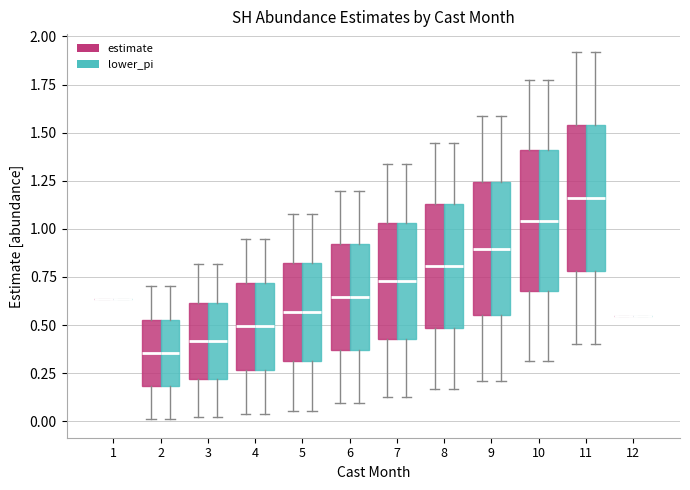

Reading left to right, read every box against the y-axis: the position of its median line, the range the box covers, and the ends of its whiskers. The values are not printed on the chart, so give them approximately, as read against the axis.

1 (estimate): box collapsed to a line at 0.65, whiskers 0.65 to 0.65
1 (lower_pi): box collapsed to a line at 0.65, whiskers 0.65 to 0.65
2 (estimate): median 0.35, box 0.20 to 0.55, whiskers 0.00 to 0.70
2 (lower_pi): median 0.35, box 0.20 to 0.55, whiskers 0.00 to 0.70
3 (estimate): median 0.40, box 0.20 to 0.60, whiskers 0.00 to 0.80
3 (lower_pi): median 0.40, box 0.20 to 0.60, whiskers 0.00 to 0.80
4 (estimate): median 0.50, box 0.25 to 0.70, whiskers 0.05 to 0.95
4 (lower_pi): median 0.50, box 0.25 to 0.70, whiskers 0.05 to 0.95
5 (estimate): median 0.55, box 0.30 to 0.80, whiskers 0.05 to 1.10
5 (lower_pi): median 0.55, box 0.30 to 0.80, whiskers 0.05 to 1.10
6 (estimate): median 0.65, box 0.35 to 0.90, whiskers 0.10 to 1.20
6 (lower_pi): median 0.65, box 0.35 to 0.90, whiskers 0.10 to 1.20
7 (estimate): median 0.75, box 0.45 to 1.05, whiskers 0.15 to 1.35
7 (lower_pi): median 0.75, box 0.45 to 1.05, whiskers 0.15 to 1.35
8 (estimate): median 0.80, box 0.50 to 1.15, whiskers 0.15 to 1.45
8 (lower_pi): median 0.80, box 0.50 to 1.15, whiskers 0.15 to 1.45
9 (estimate): median 0.90, box 0.55 to 1.25, whiskers 0.20 to 1.60
9 (lower_pi): median 0.90, box 0.55 to 1.25, whiskers 0.20 to 1.60
10 (estimate): median 1.05, box 0.70 to 1.40, whiskers 0.30 to 1.80
10 (lower_pi): median 1.05, box 0.70 to 1.40, whiskers 0.30 to 1.80
11 (estimate): median 1.15, box 0.80 to 1.55, whiskers 0.40 to 1.90
11 (lower_pi): median 1.15, box 0.80 to 1.55, whiskers 0.40 to 1.90
12 (estimate): box collapsed to a line at 0.55, whiskers 0.55 to 0.55
12 (lower_pi): box collapsed to a line at 0.55, whiskers 0.55 to 0.55